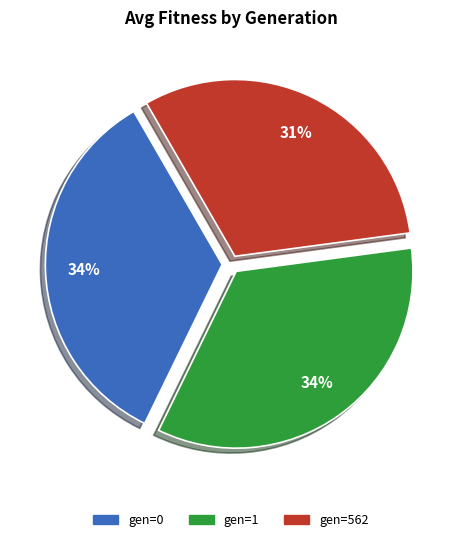

Approximately how many times larger is the value at gen=562 compared to gen=0?

0.9